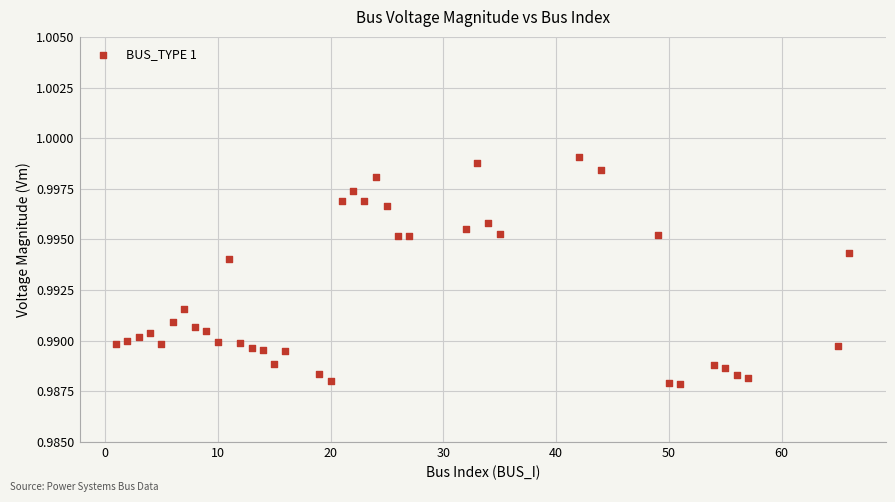

What is the range of X values (max minus min)?

65.0